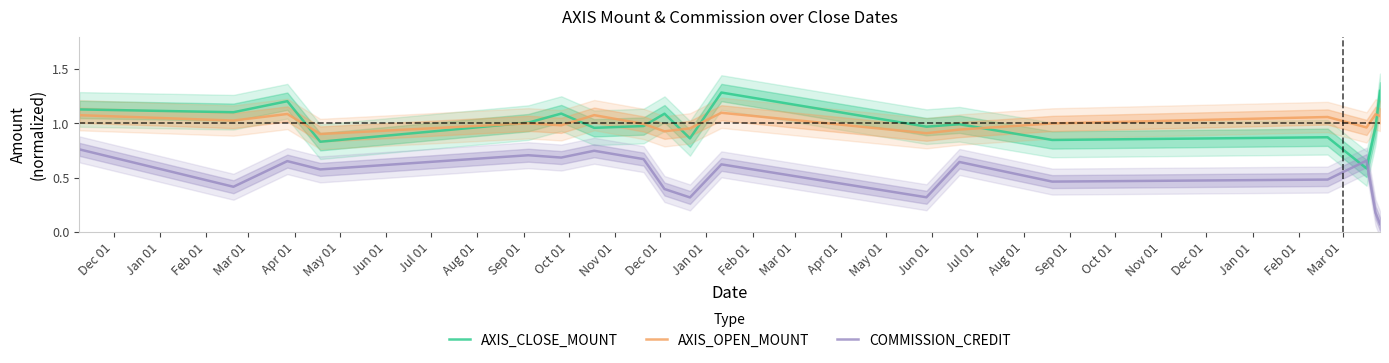

True or false: COMMISSION_CREDIT and AXIS_OPEN_MOUNT cross at least once.

False